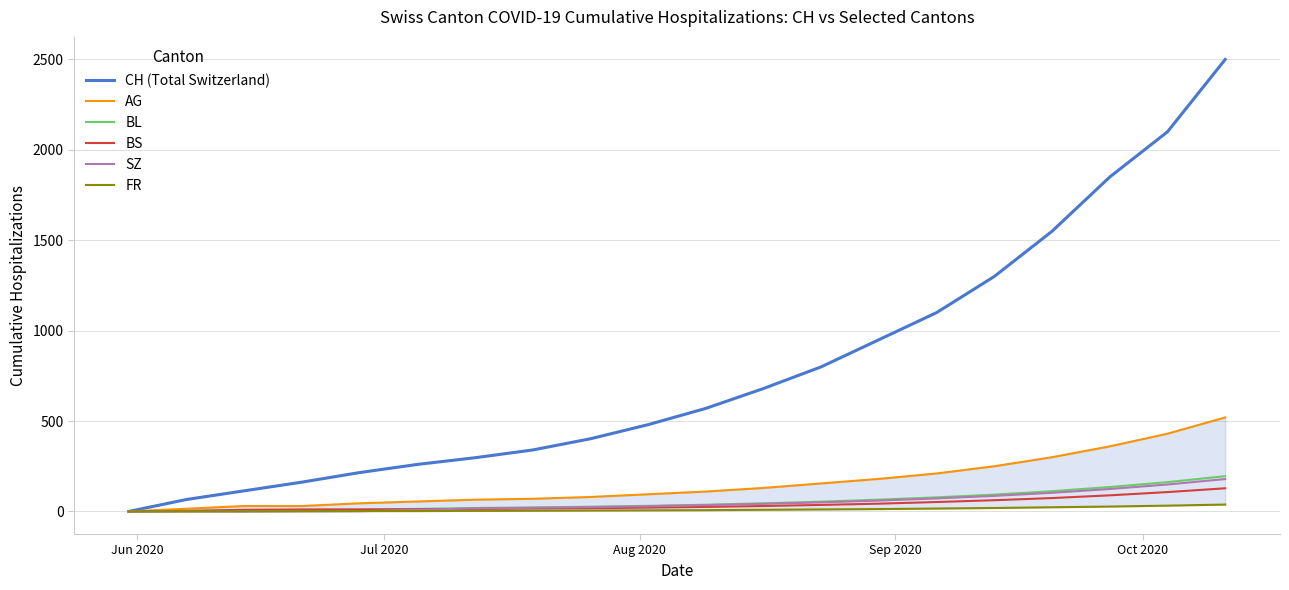

What is the highest value of the SZ series?

179